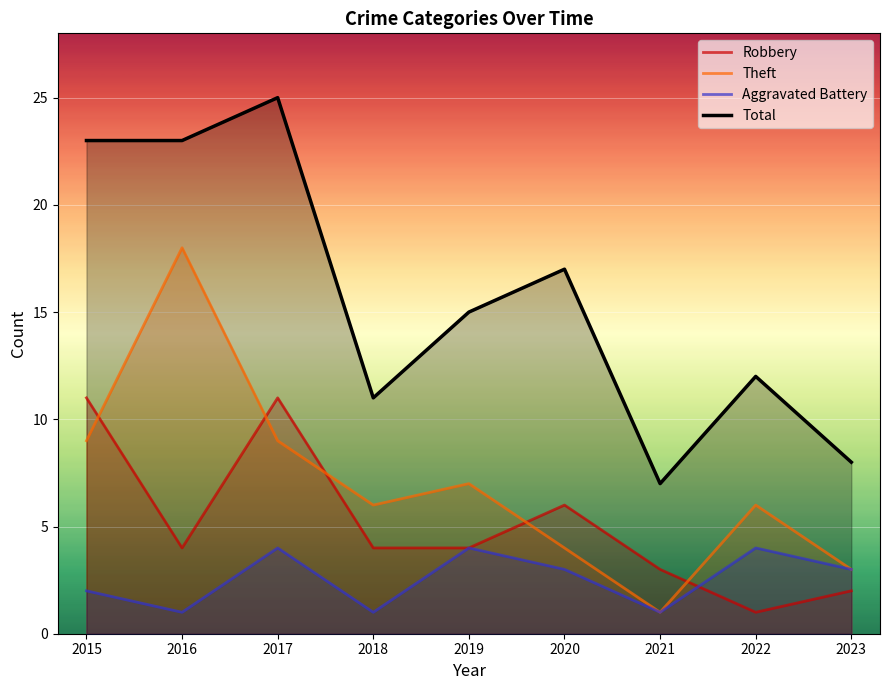

Reading left to right, list all the values displayed in this chart.

Robbery: 2015=11	2016=4	2017=11	2018=4	2019=4	2020=6	2021=3	2022=1	2023=2
Theft: 2015=9	2016=18	2017=9	2018=6	2019=7	2020=4	2021=1	2022=6	2023=3
Aggravated Battery: 2015=2	2016=1	2017=4	2018=1	2019=4	2020=3	2021=1	2022=4	2023=3
Total: 2015=23	2016=23	2017=25	2018=11	2019=15	2020=17	2021=7	2022=12	2023=8